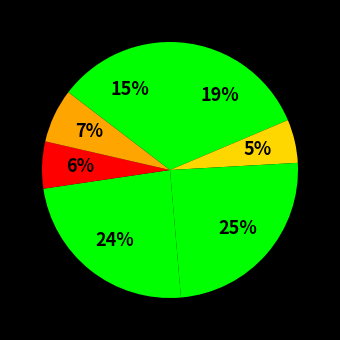

How many slices are in this pie chart?

7